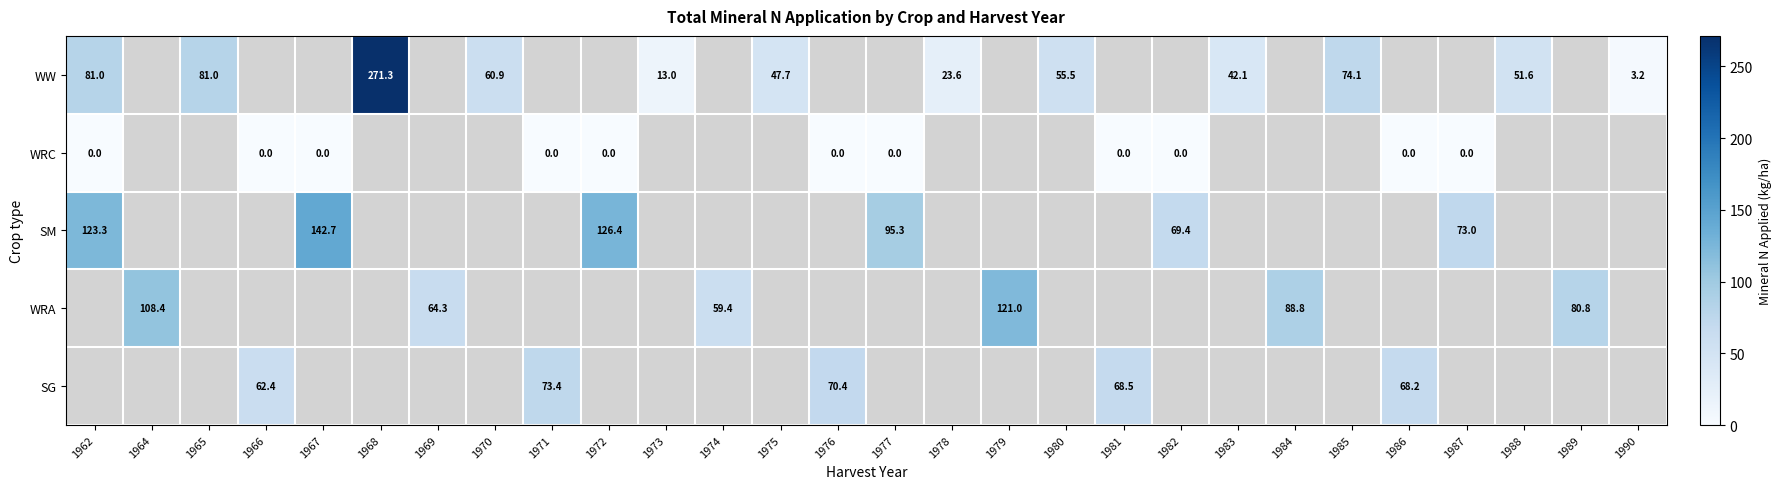

The SG series shows 108.9 at 1966. True or false?

False